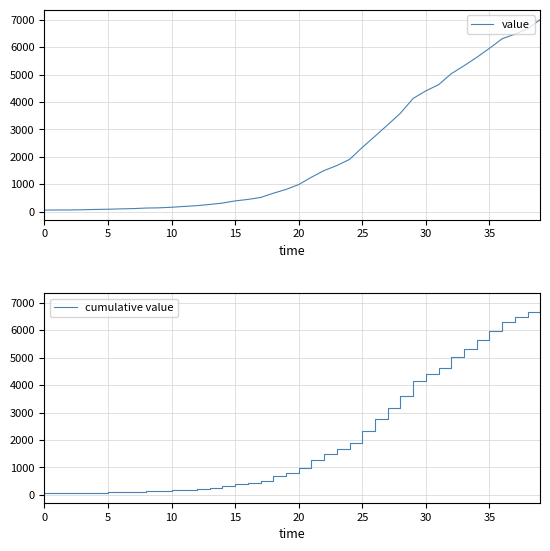

What are all the series names shown in the legend?

value, cumulative value